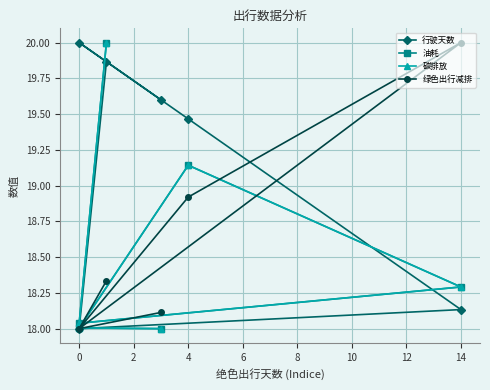

True or false: 行驶天数 and 绿色出行减排 intersect in this chart.

True